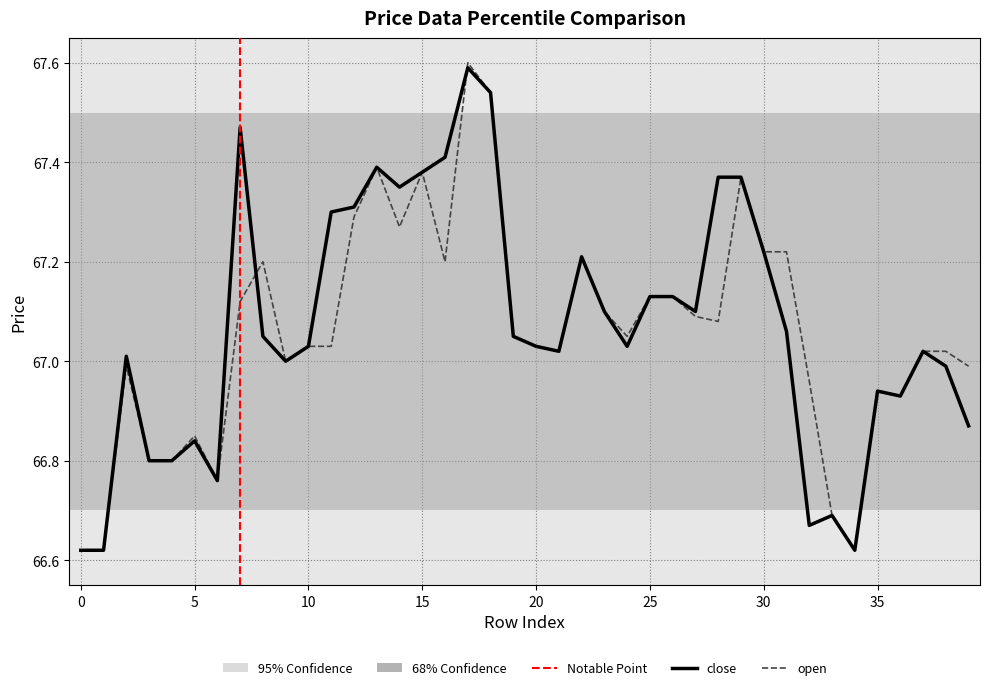

How many values in the close series exceed 67?

26